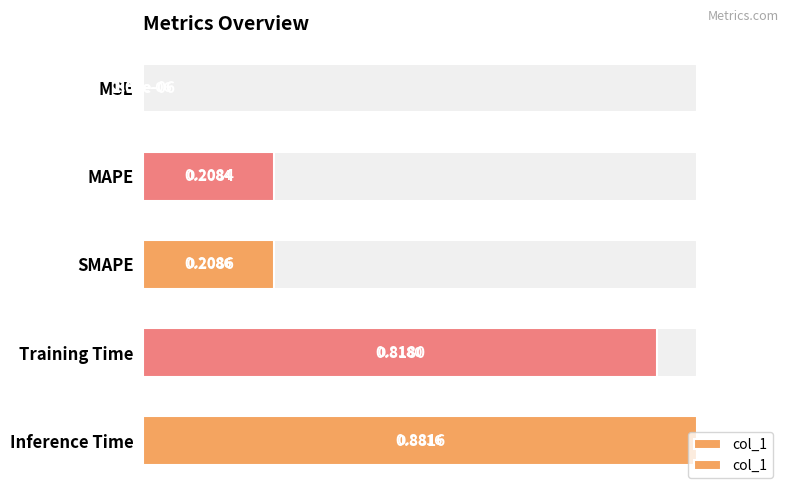

Does the chart contain any negative values?

No